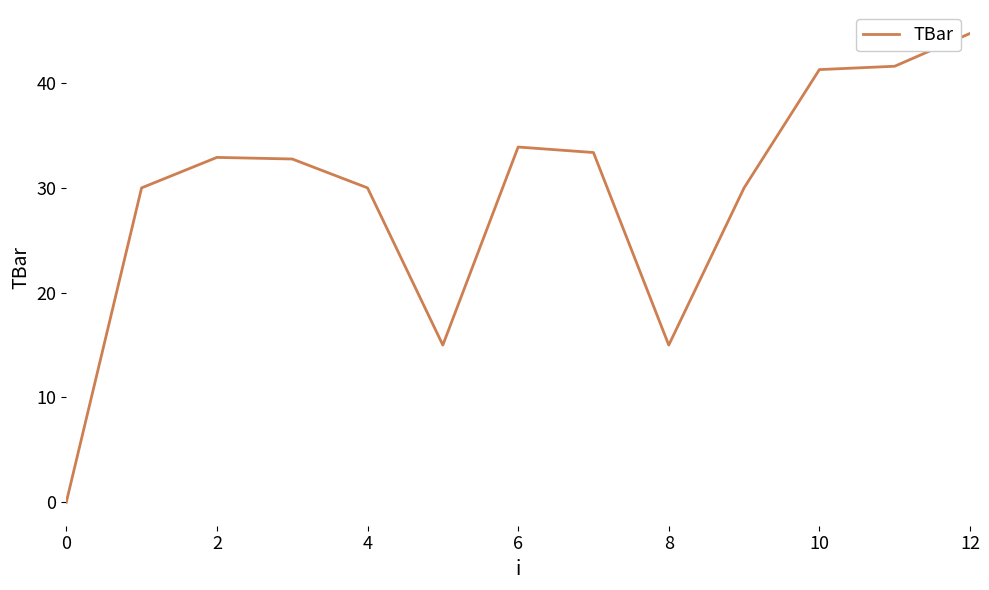

What is the sum of all values?

380.6